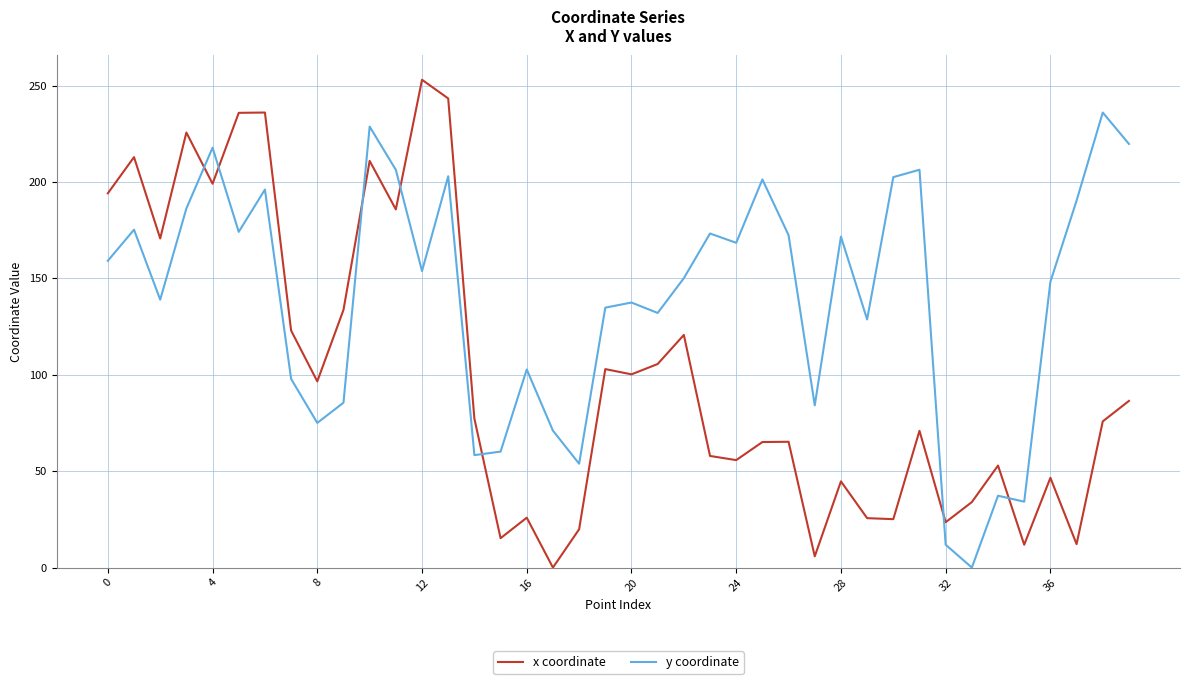

How many intersections are there between y coordinate and x coordinate?

7